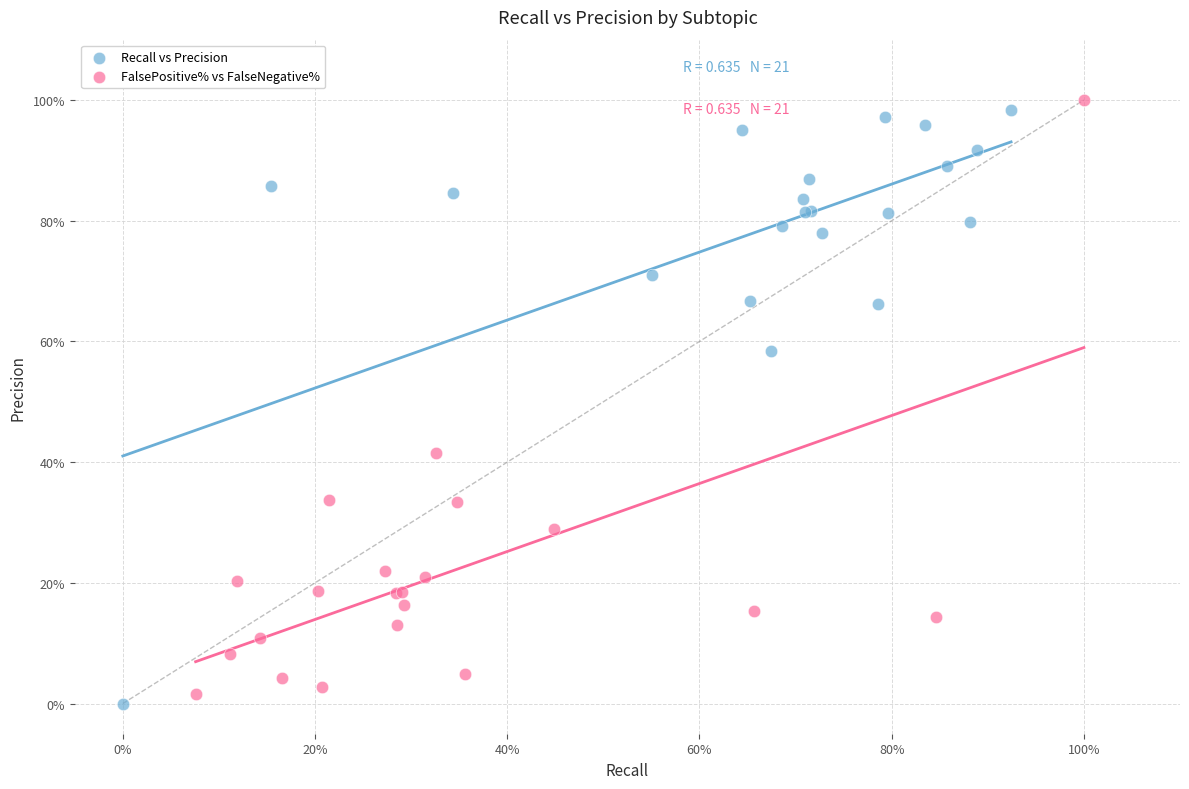

What are all the series names shown in the legend?

Recall vs Precision, FalsePositive% vs FalseNegative%